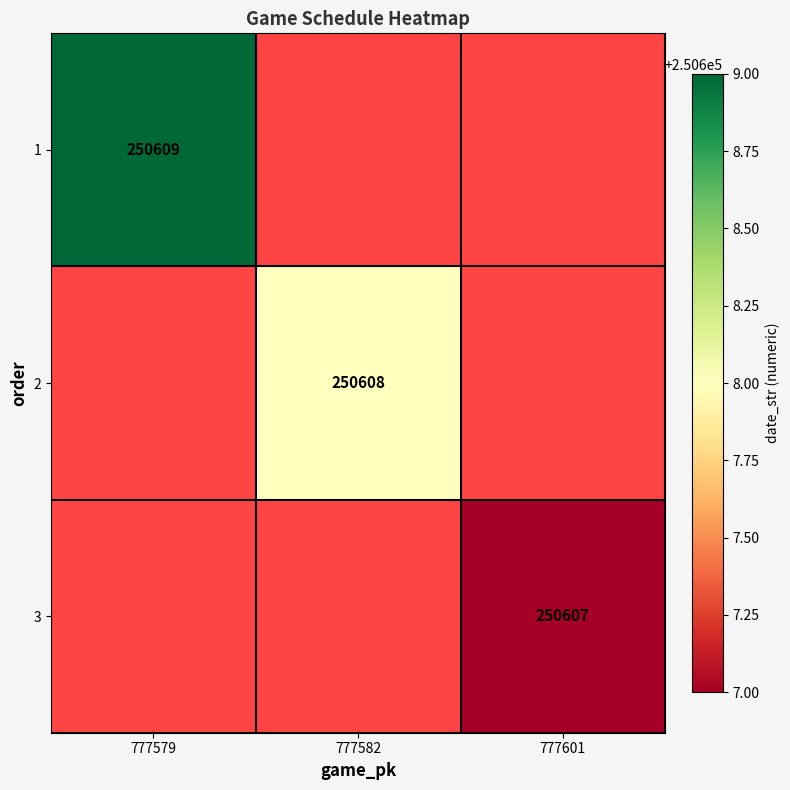

The value of 1 at 777579 is 250609. True or false?

True